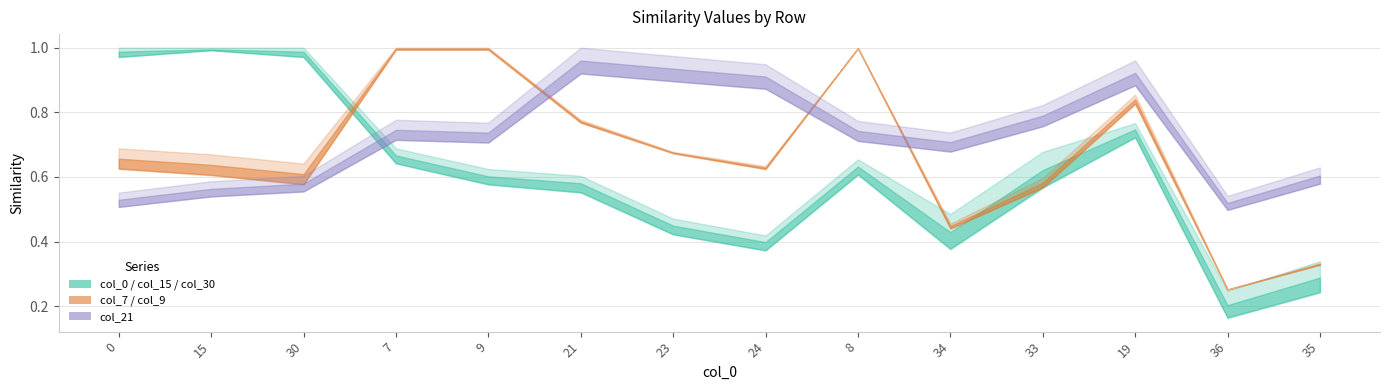

Reading right to left, extract all data points from this chart.

col_0_vals: 0.2	0.2	0.7	0.6	0.4	0.7	0.4	0.4	0.6	0.6	0.7	1.0	1.0	1.0
col_15_vals: 0.3	0.2	0.8	0.6	0.4	0.6	0.4	0.5	0.6	0.6	0.7	1.0	1.0	1.0
col_30_vals: 0.3	0.2	0.8	0.7	0.5	0.6	0.4	0.5	0.6	0.6	0.6	1.0	1.0	1.0
col_7_vals: 0.3	0.3	0.9	0.6	0.5	1.0	0.6	0.7	0.8	1.0	1.0	0.6	0.7	0.7
col_9_vals: 0.3	0.3	0.8	0.6	0.4	1.0	0.6	0.7	0.8	1.0	1.0	0.6	0.6	0.6
col_21_vals: 0.6	0.5	1.0	0.8	0.7	0.8	0.9	1.0	1.0	0.8	0.8	0.6	0.6	0.6